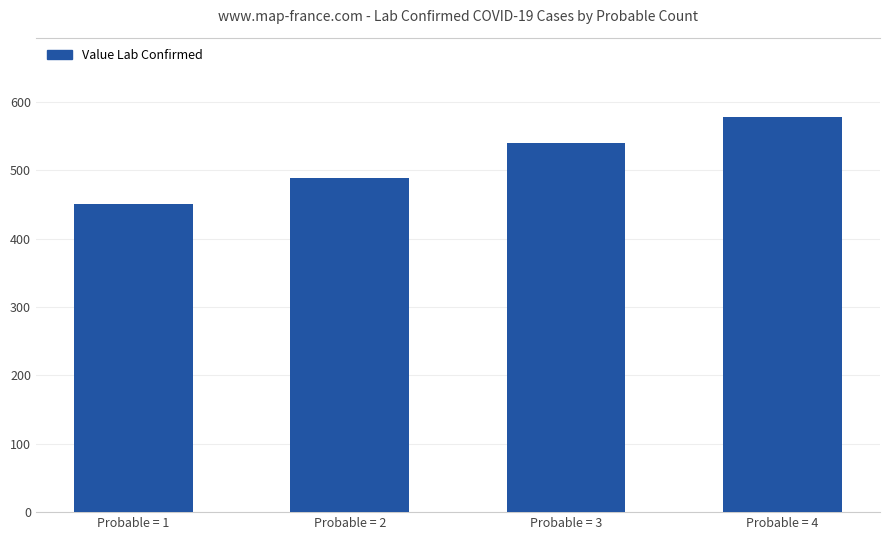

Between Probable = 4 and Probable = 2, which is larger?

Probable = 4